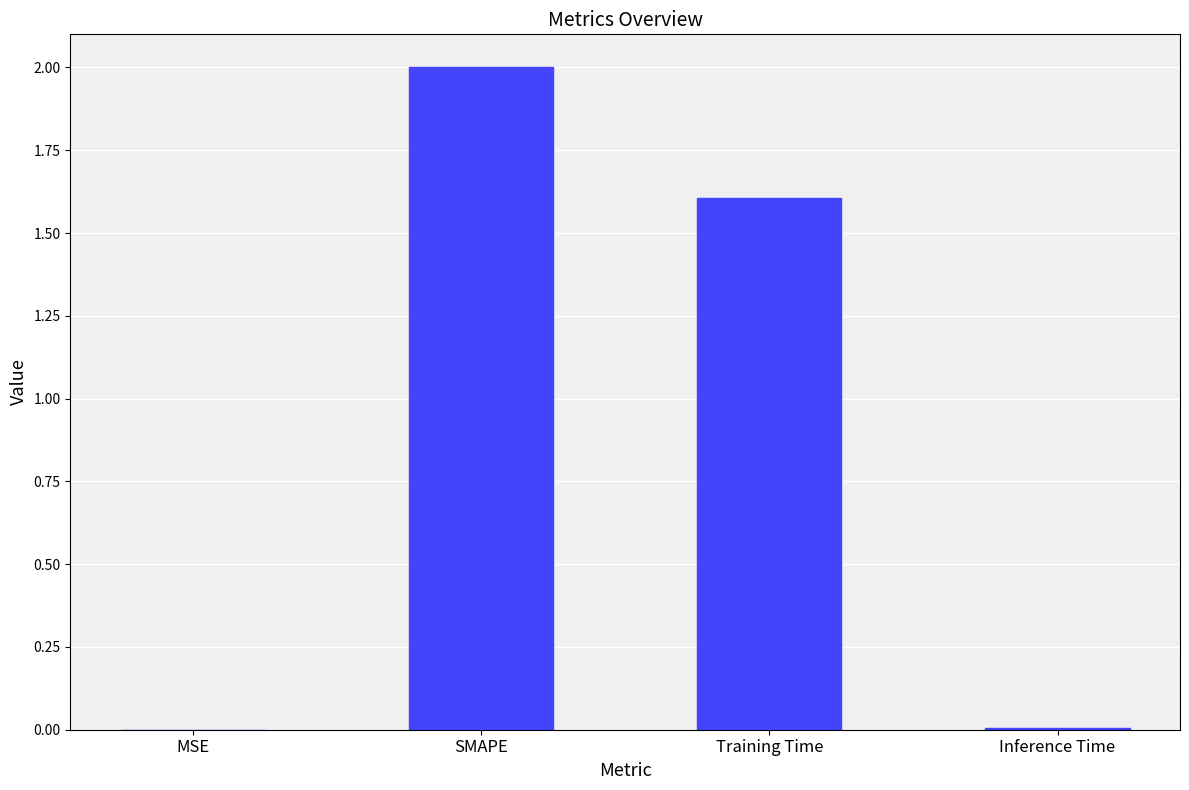

Is it true that the value at Inference Time is 0.0?

True